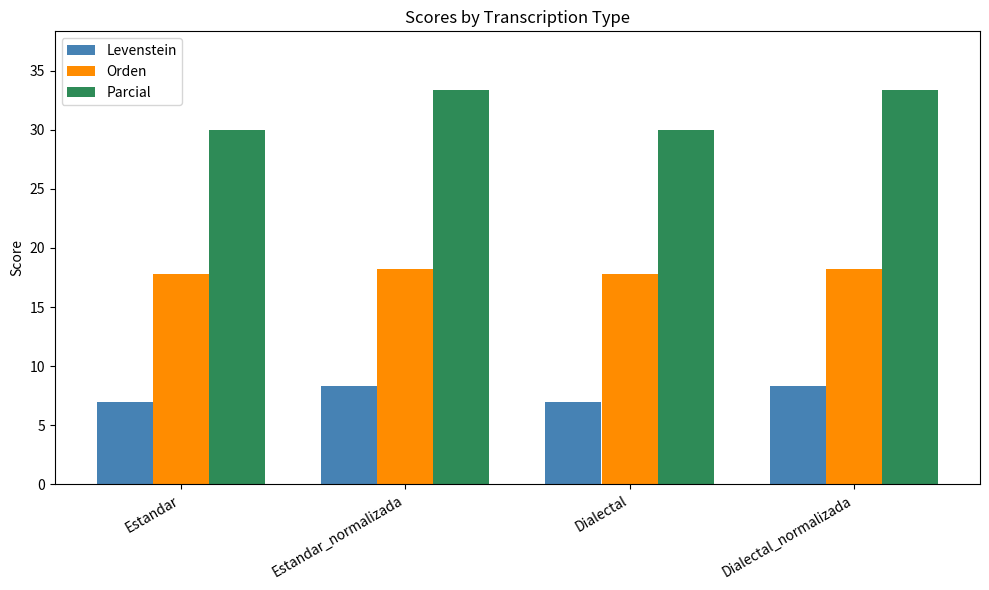

What is the greatest value displayed?

33.3